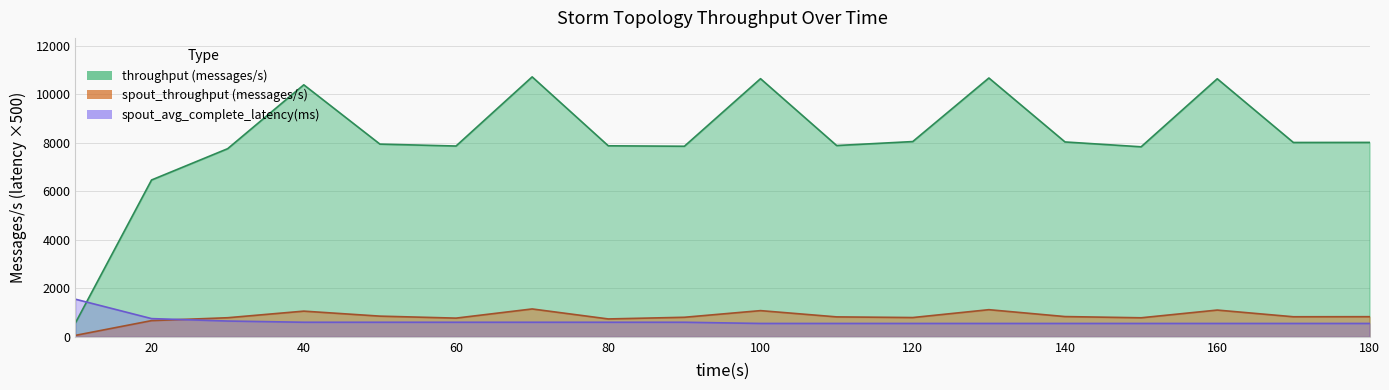

At which category is the sum across all series the highest?

70